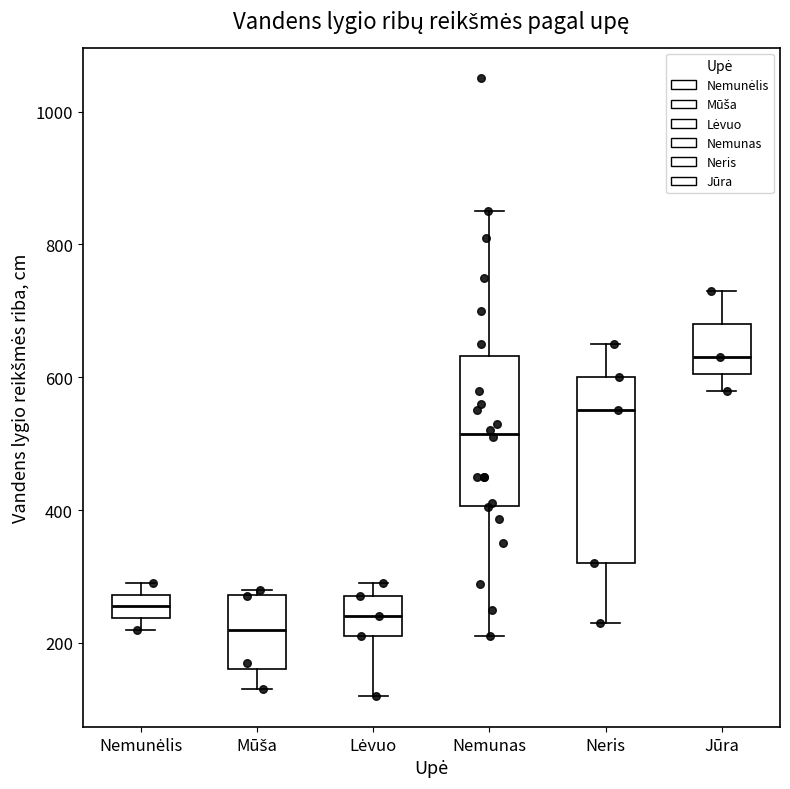

Where does the median line of the box for Lėvuo sit on the y-axis? The values are not printed on the chart, so give them approximately, as read against the axis.

240